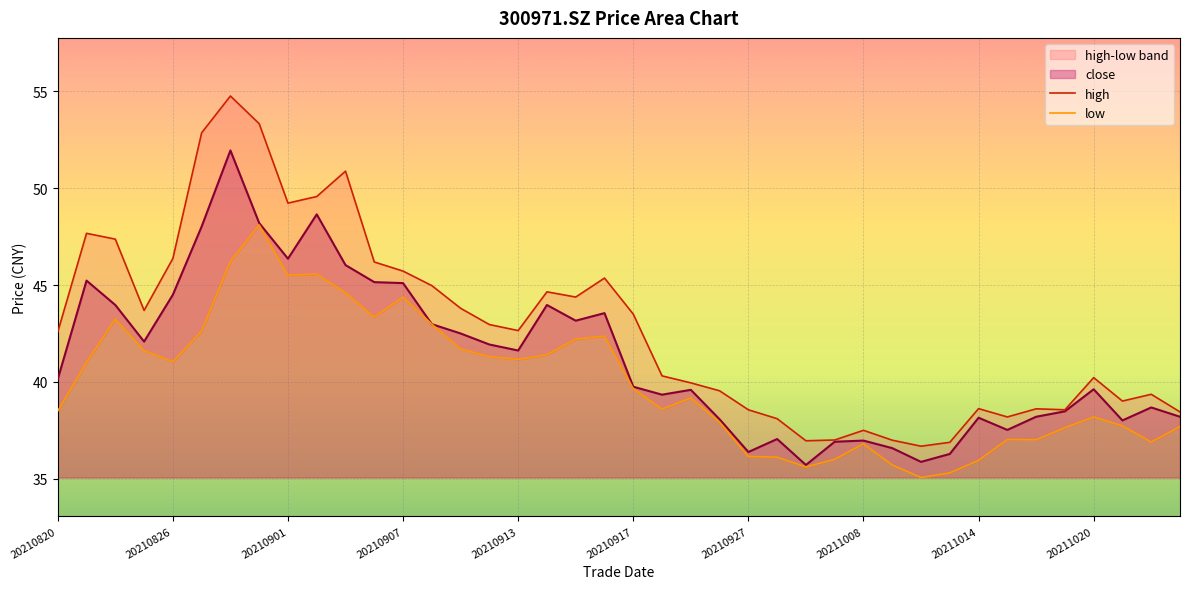

What is the difference between the maximum and minimum values in the high series?

18.1